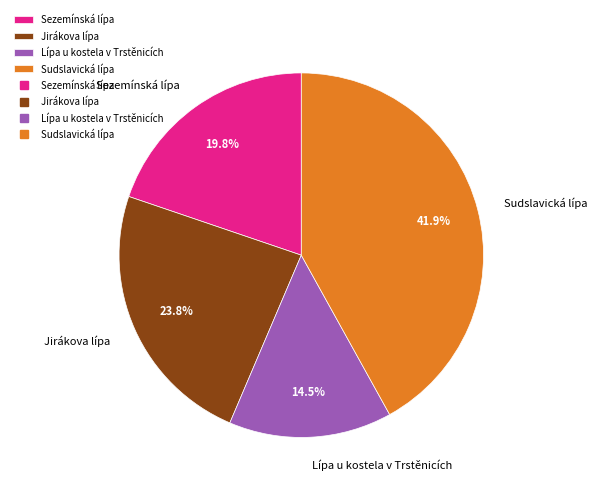

Which category has the biggest portion of the pie?

Sudslavická lípa